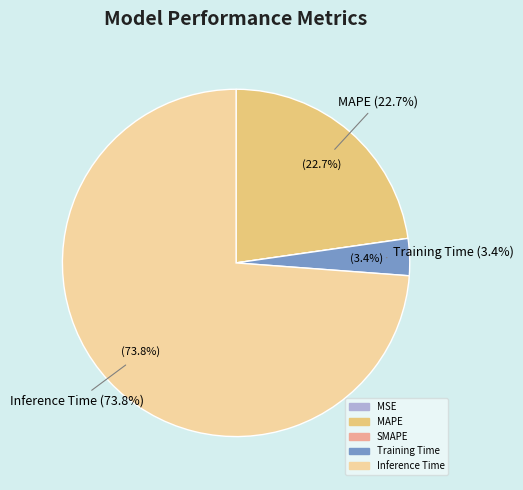

The MAPE slice represents 23% of the pie. True or false?

True